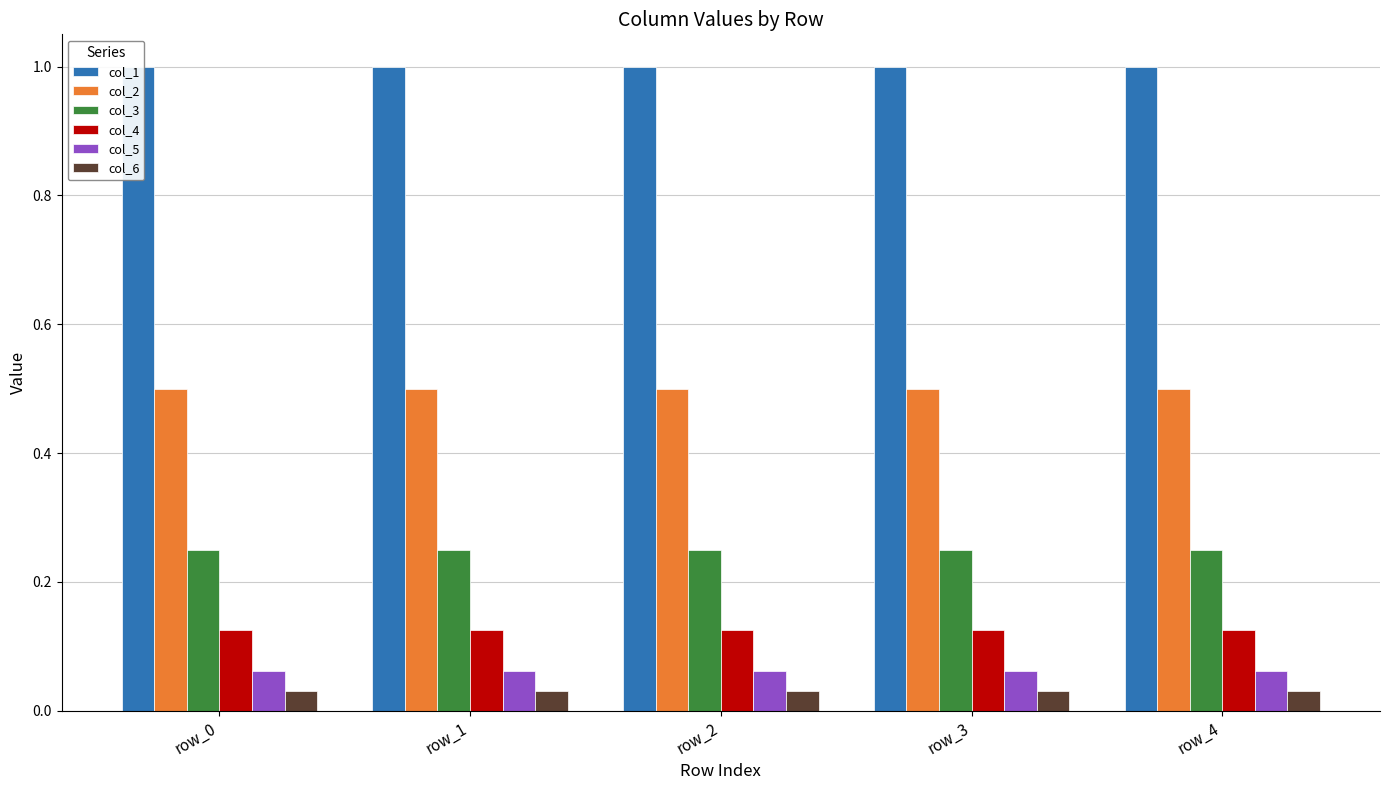

Between row_1 and row_4, which series saw the biggest shift?

col_1